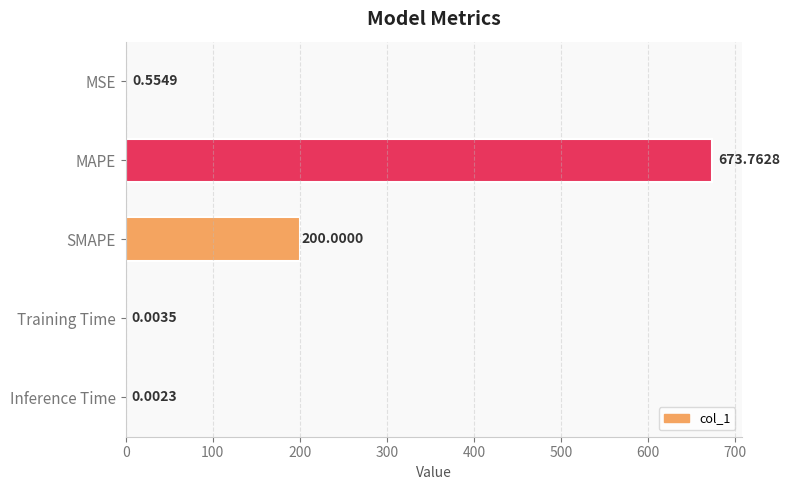

At which label is the value closest to 336?

SMAPE